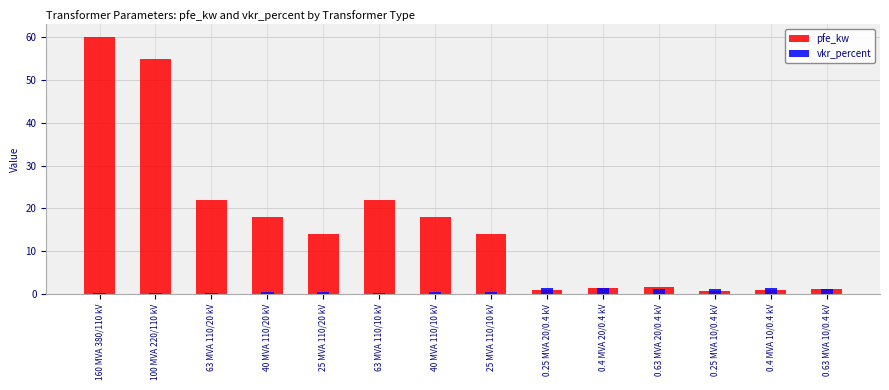

Rank the series by their maximum value, from lowest to highest.

vkr_percent, pfe_kw